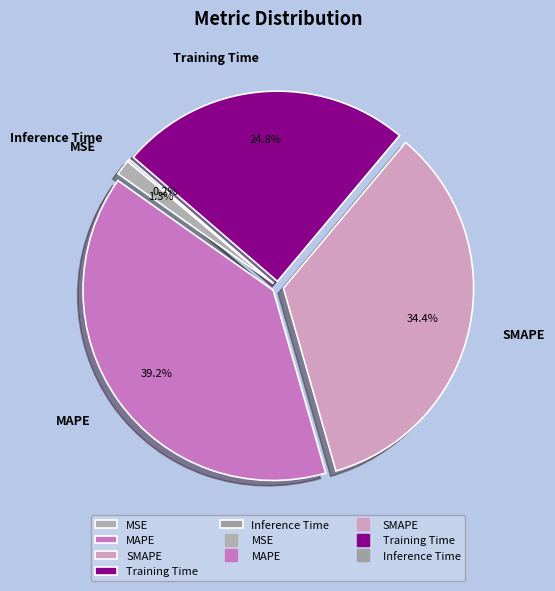

What is the largest slice in the pie chart?

MAPE